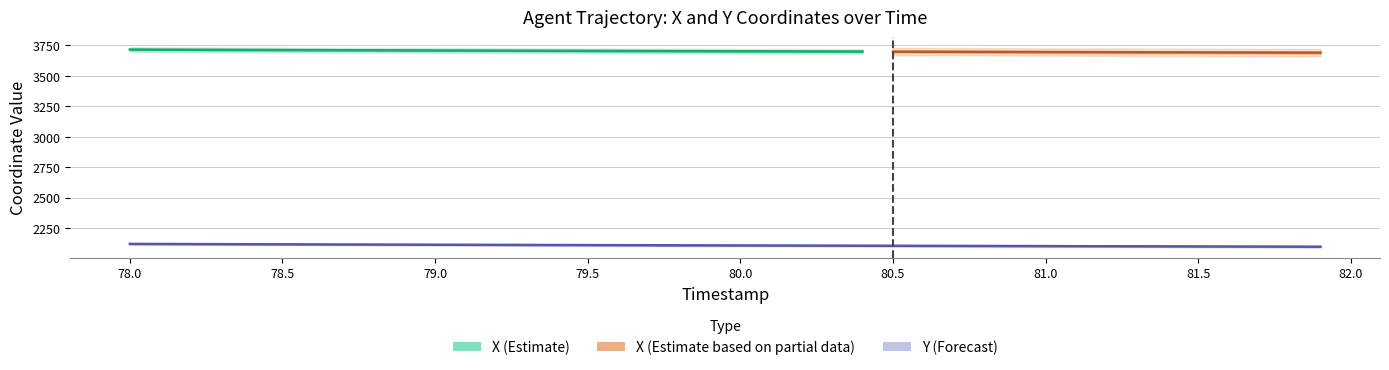

Rank the categories by value from highest to lowest.

78.0, 78.1, 78.2, 78.3, 78.4, 78.5, 78.6, 78.7, 78.8, 78.9, 79.0, 79.1, 79.2, 79.3, 79.4, 79.5, 79.6, 79.7, 79.8, 79.9, 80.0, 80.1, 80.2, 80.3, 80.4, 80.5, 80.6, 80.7, 80.8, 80.9, 81.0, 81.1, 81.2, 81.3, 81.4, 81.5, 81.6, 81.7, 81.8, 81.9